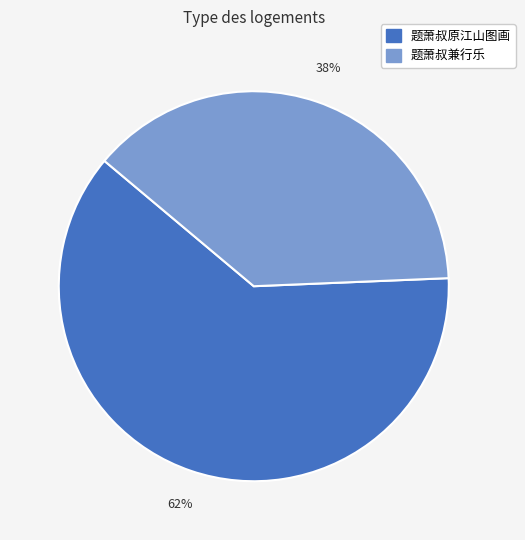

To the nearest percent, what is the difference between the largest and smallest slice percentages?

24%